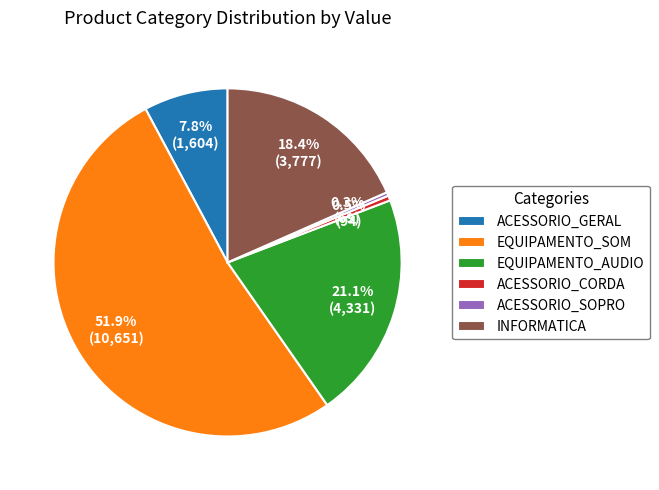

Which slice is the largest?

EQUIPAMENTO_SOM